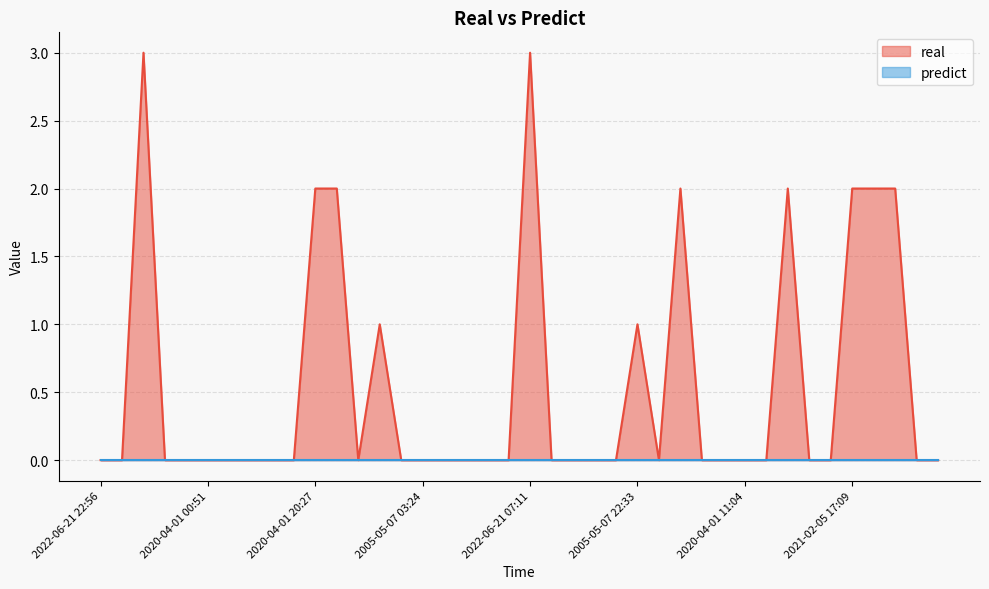

What is the greatest value displayed?

3